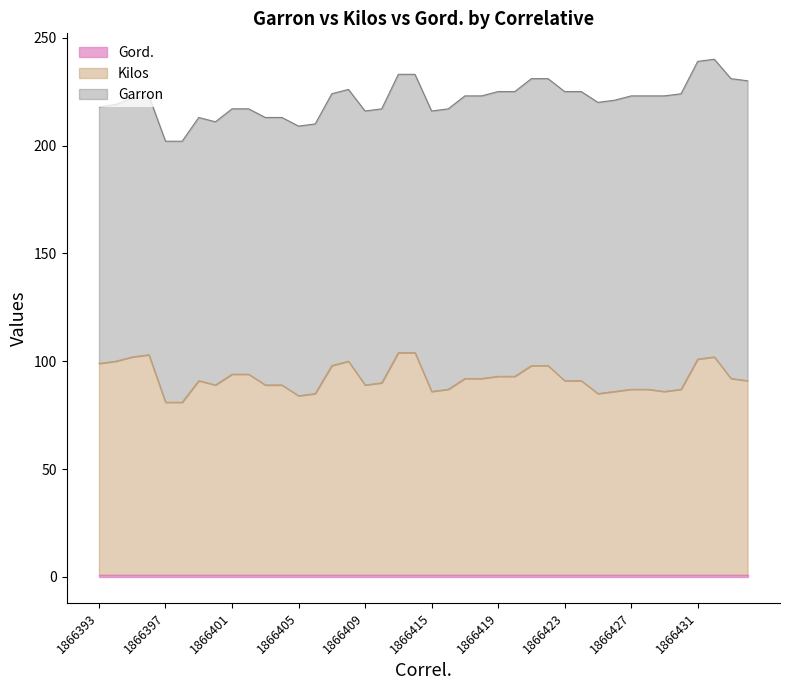

True or false: Garron and Gord. intersect in this chart.

False